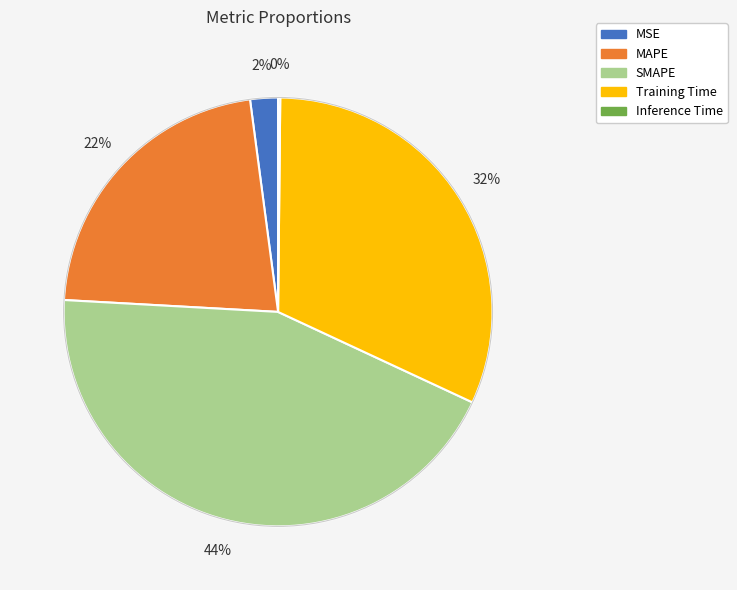

Which slice is the largest?

SMAPE